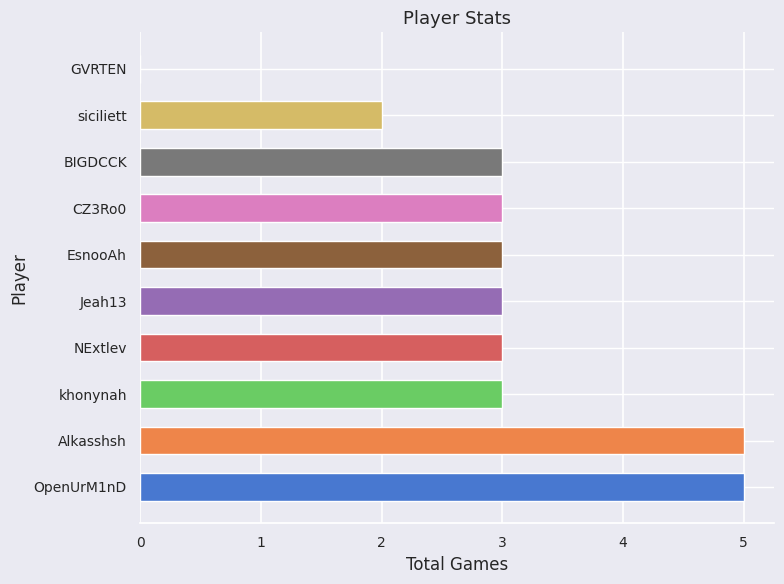

Read the Total value at Alkasshsh.

5